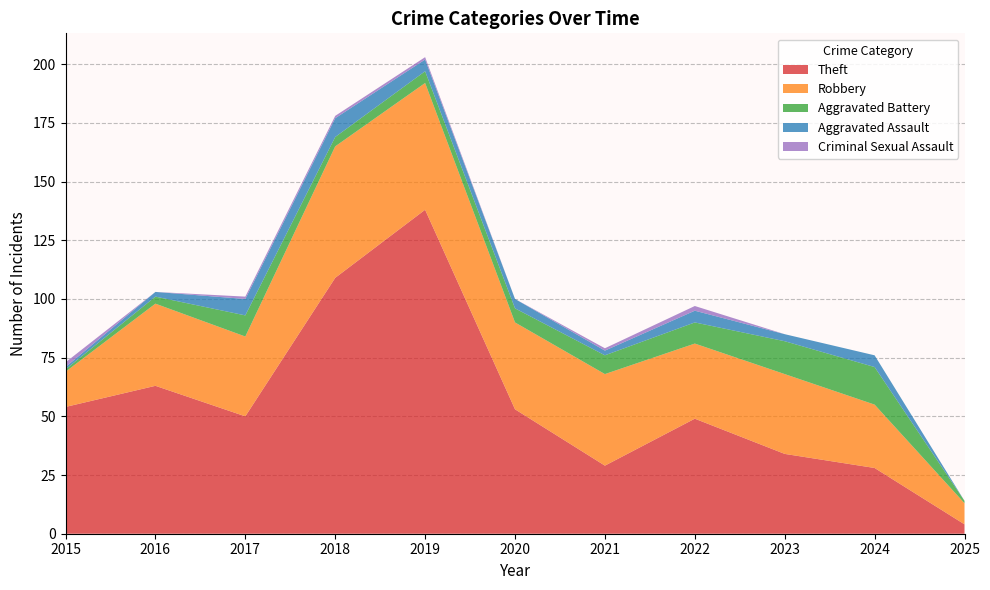

The value of Theft at 2015 is 54. True or false?

True